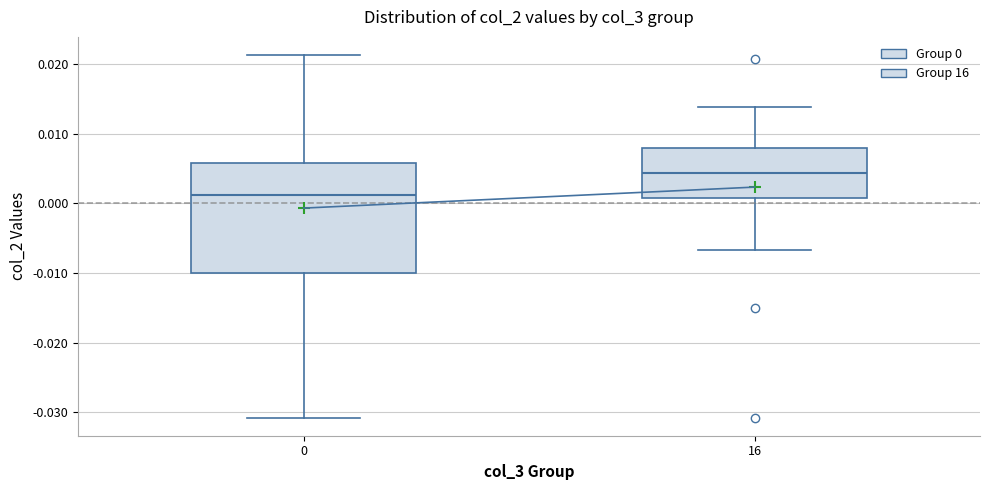

Which box is the tallest, from its lower edge to its upper edge?

0